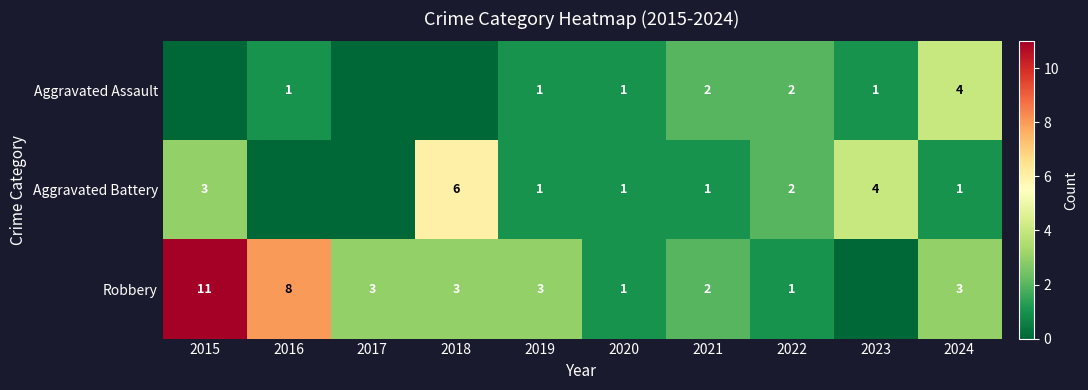

Is the value of Aggravated Battery at 2021 greater than the value of Robbery at 2018?

No